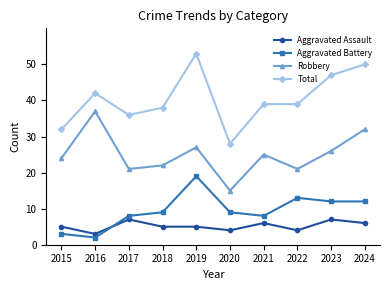

How many lines are shown in the chart?

4